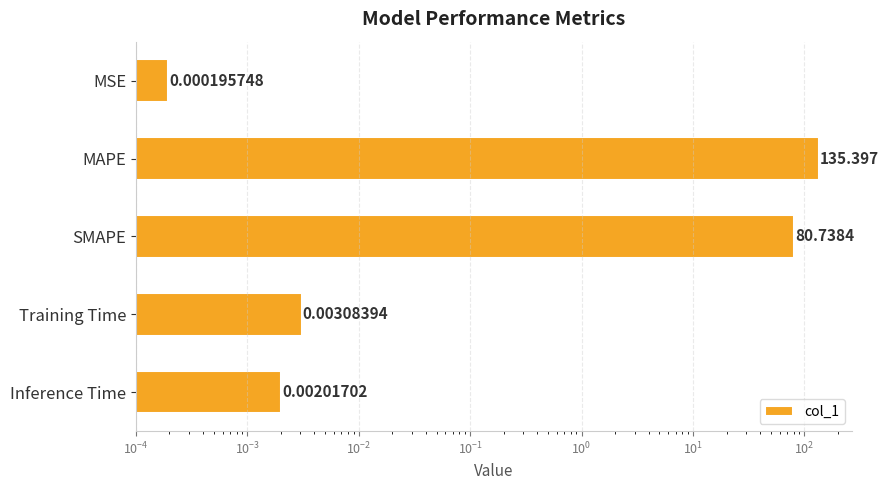

What is the greatest value displayed?

135.4